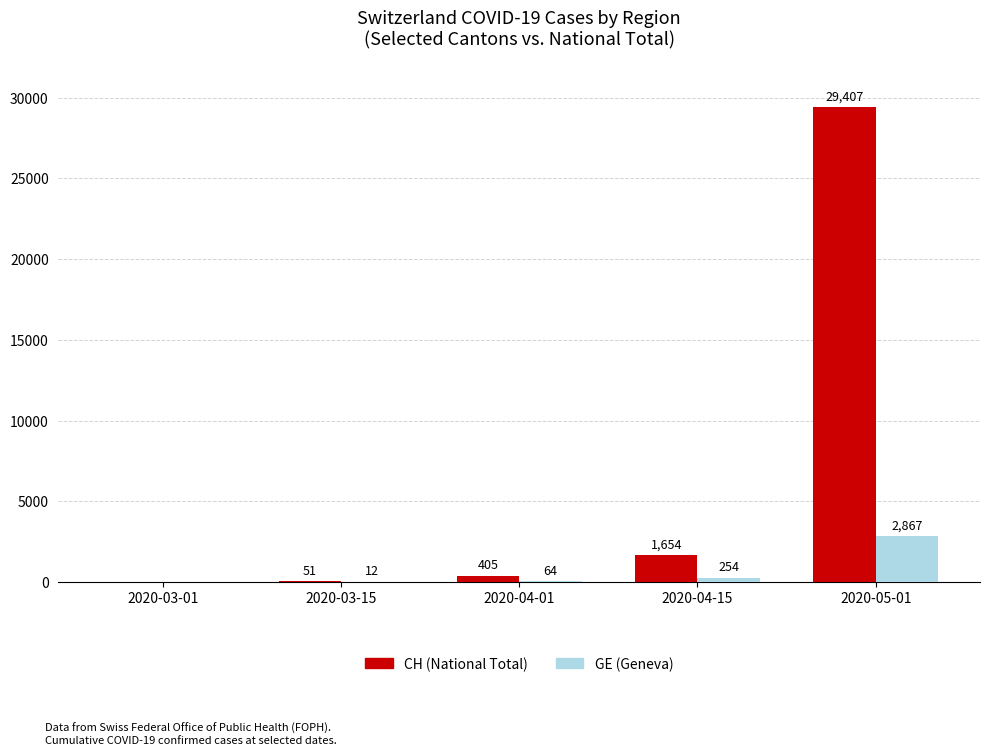

The value of CH (National Total) at 2020-04-01 is 405. True or false?

True